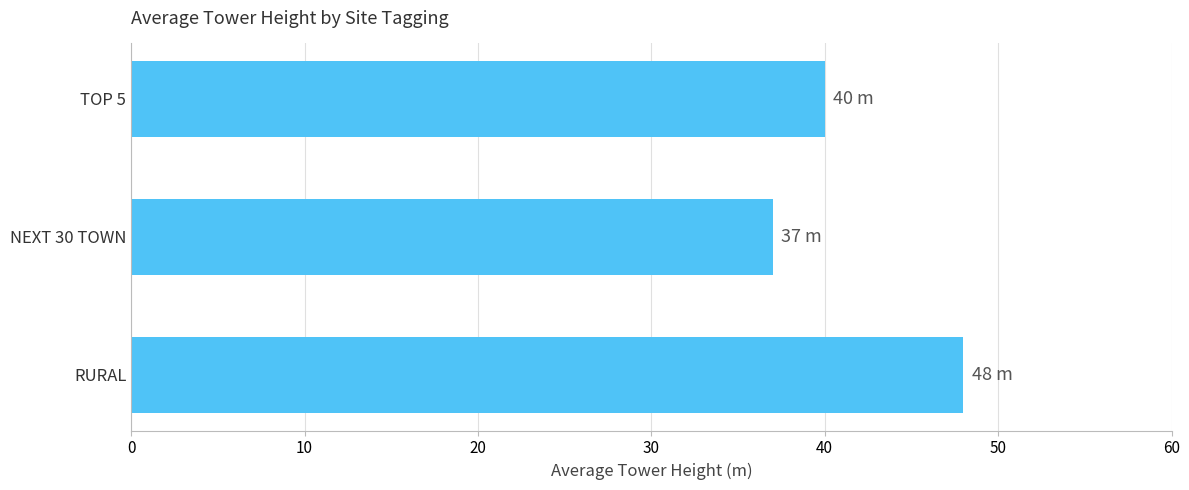

Approximately how many times larger is the value at TOP 5 compared to NEXT 30 TOWN?

1.1